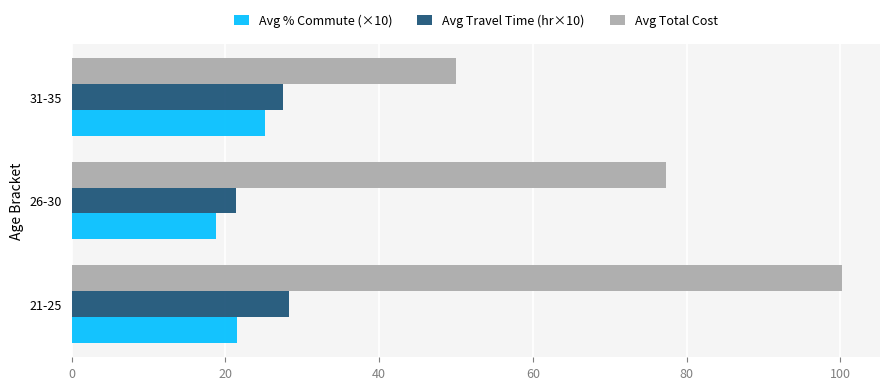

What is the difference between the maximum and minimum values in the Avg Total Cost series?

50.2